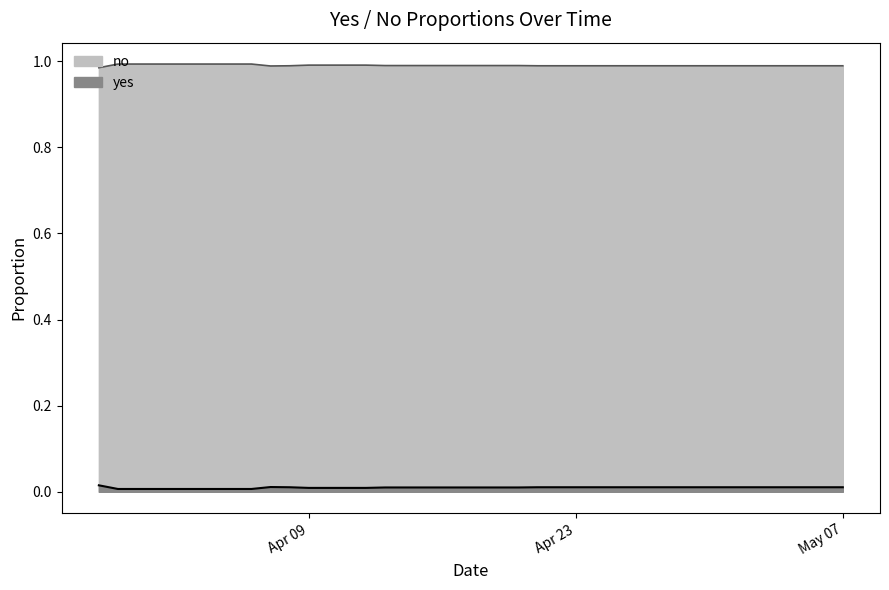

Does the chart have visible grid lines?

No